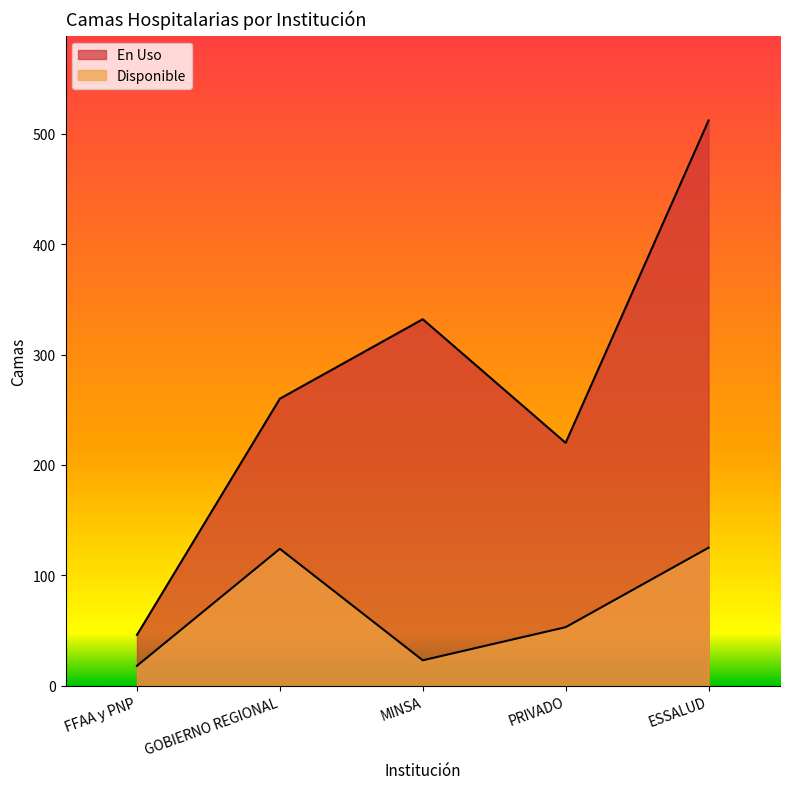

What is the label of the 5th point from the left?

ESSALUD